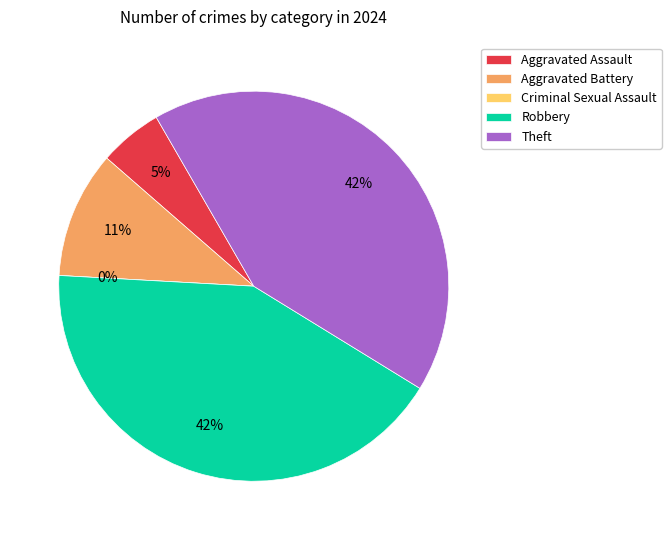

Between Aggravated Assault and Theft, which is larger?

Theft